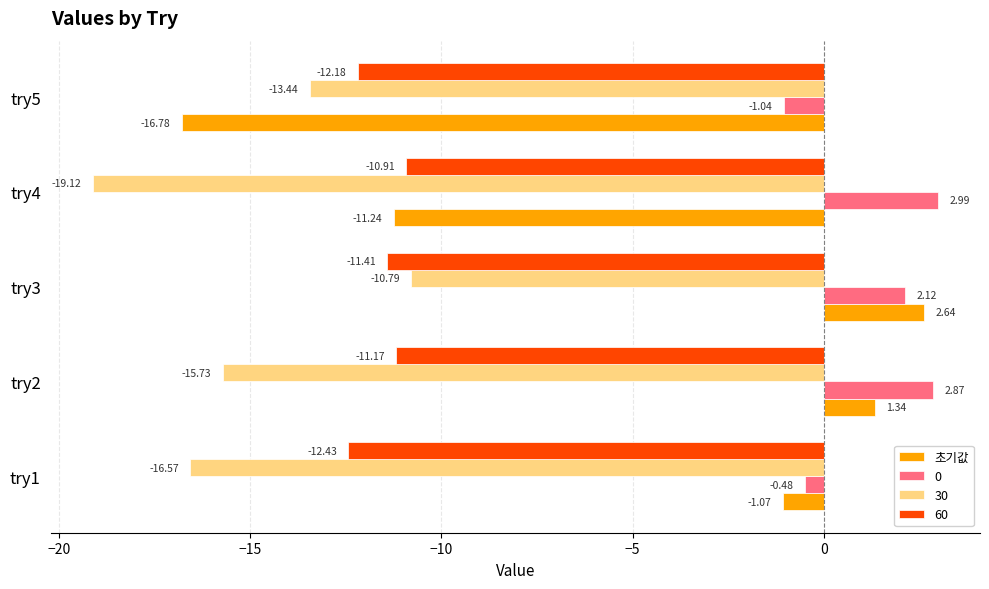

At how many categories does at least one series exceed 1?

3